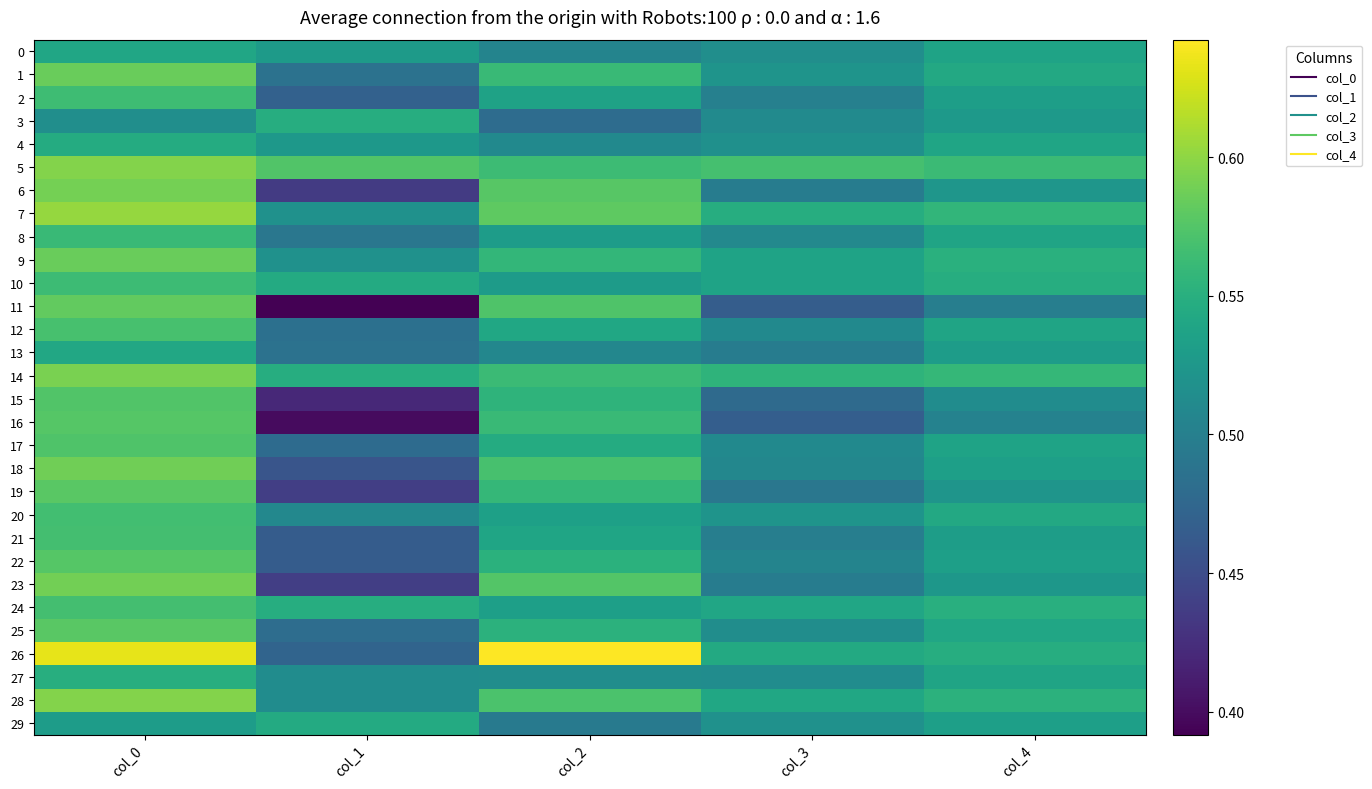

What is the maximum value shown in the chart?

0.6